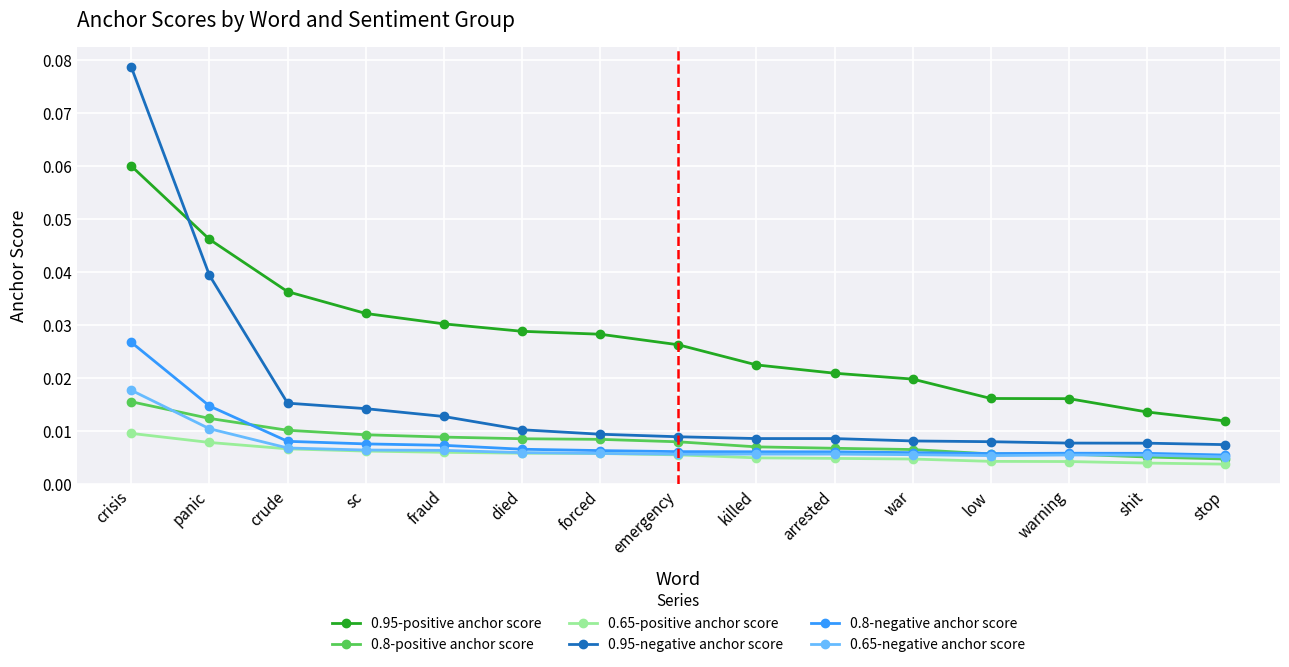

Which category has the highest value across all series?

crisis